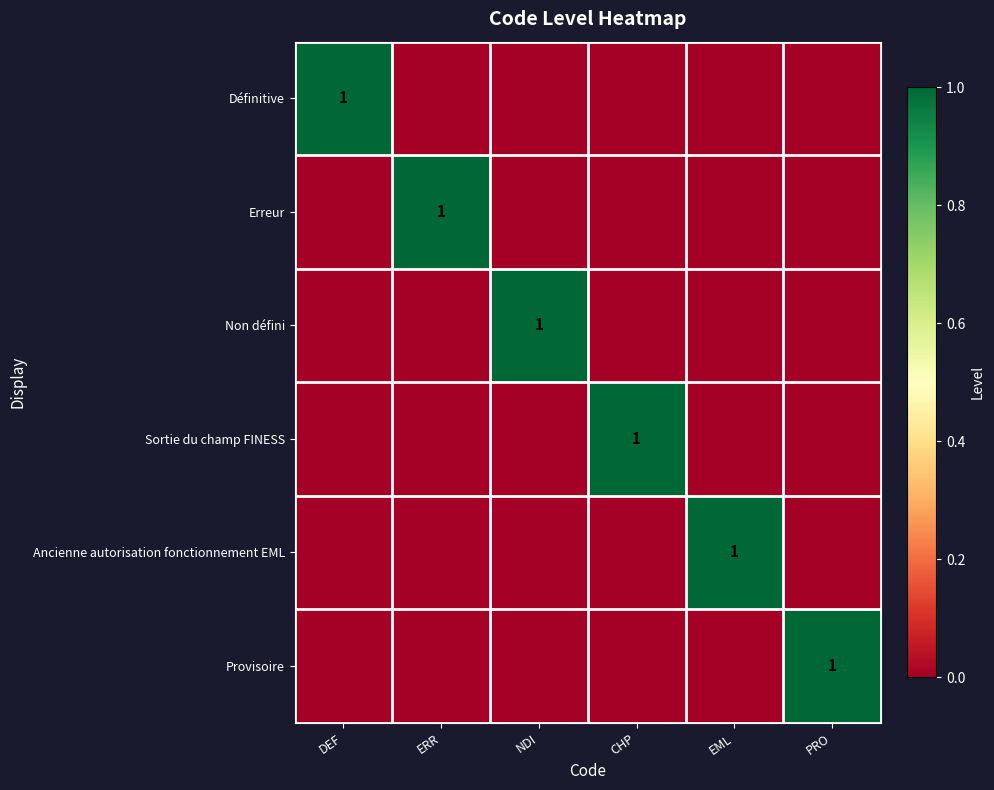

What is the sum of all Ancienne autorisation fonctionnement EML values?

1